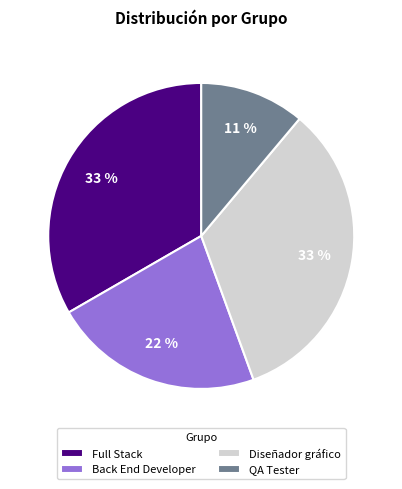

Is there any slice that represents more than half of the pie?

No